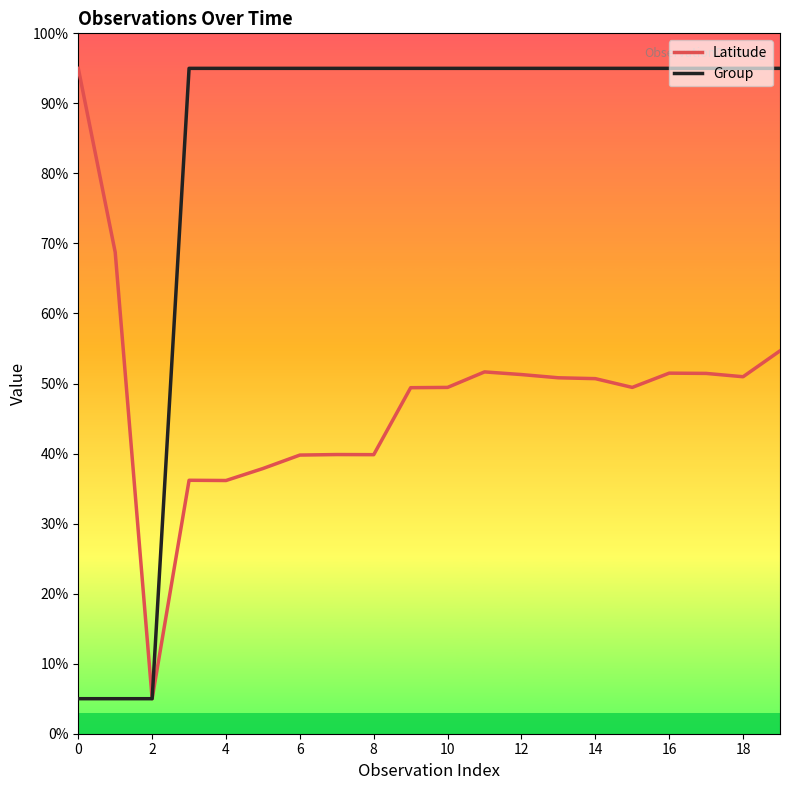

What are all the series names shown in the legend?

Latitude, Group